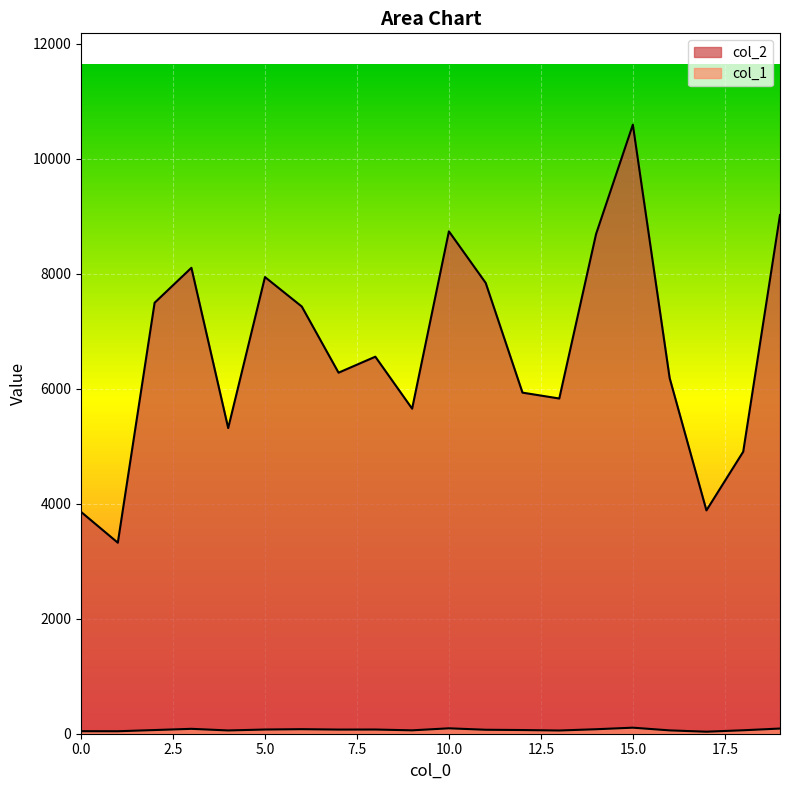

How many series are shown in this chart?

2